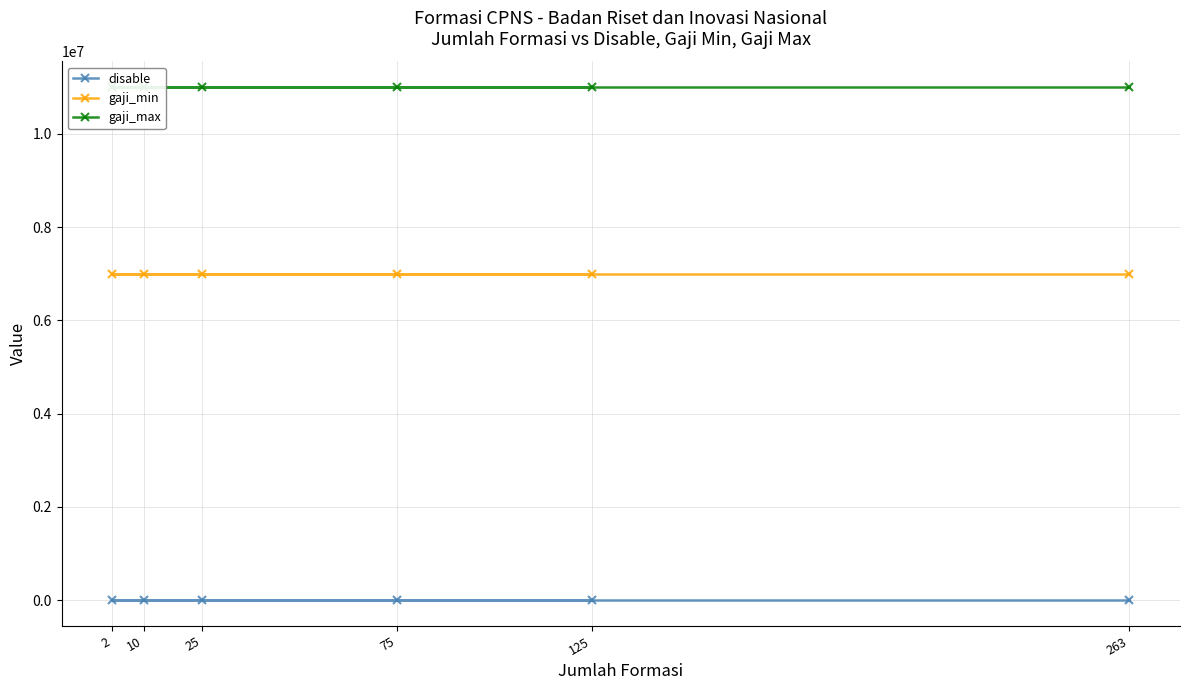

Reading left to right, list all the values displayed in this chart.

disable: 75=1	125=1	10=1	2=1	25=1	263=1
gaji_min: 75=7000000	125=7000000	10=7000000	2=7000000	25=7000000	263=7000000
gaji_max: 75=11000000	125=11000000	10=11000000	2=11000000	25=11000000	263=11000000